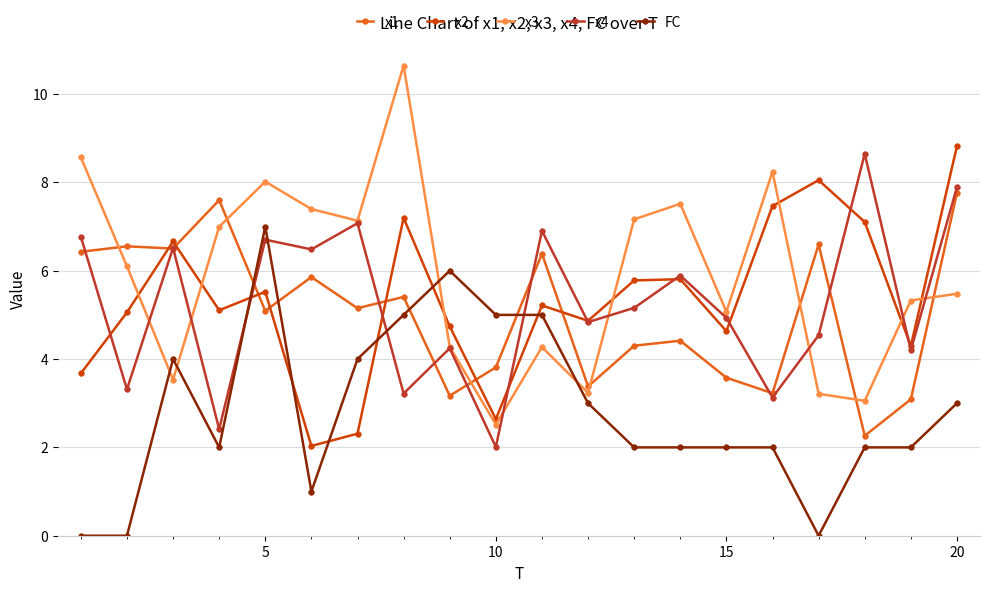

How many lines are shown in the chart?

5